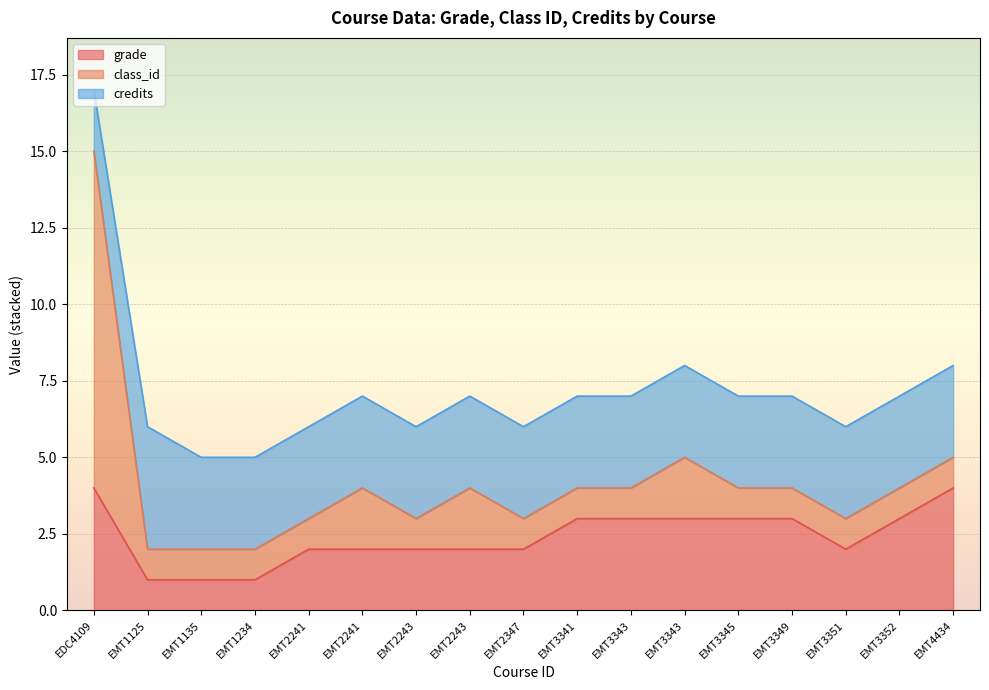

Does the chart display data point markers on the line(s)?

No